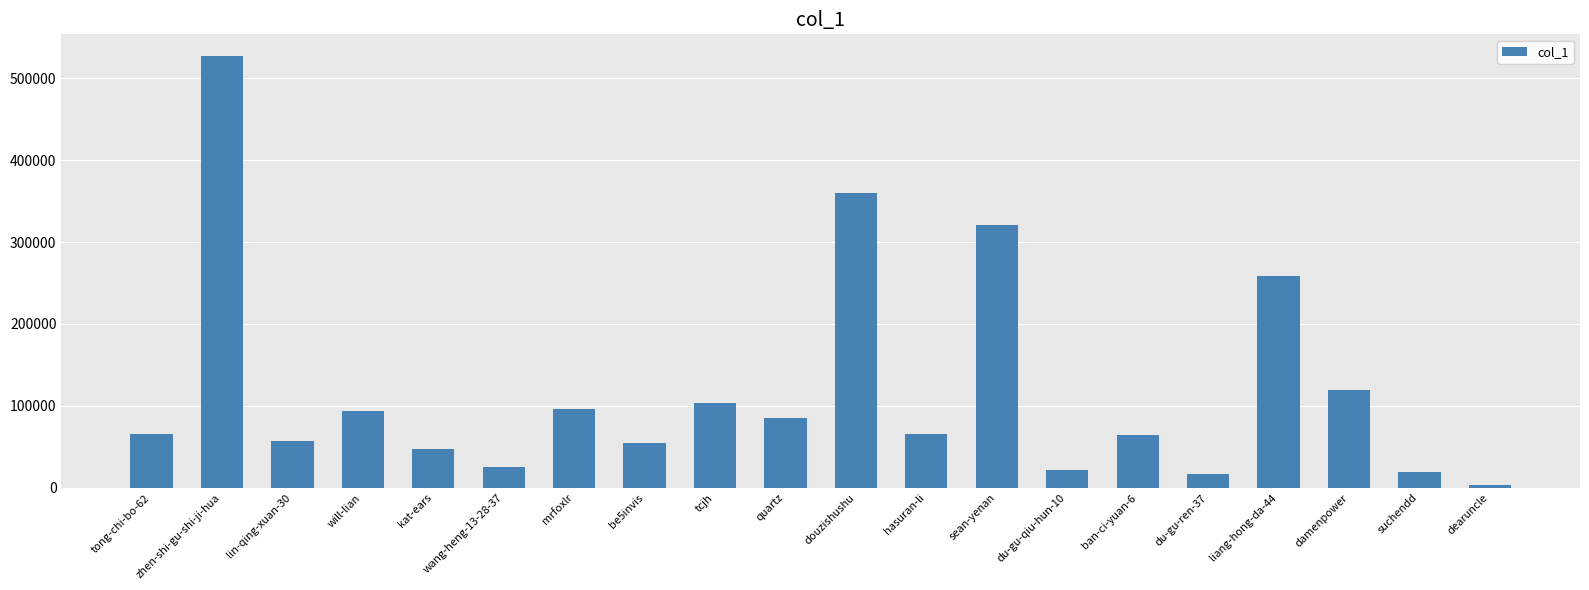

What is the label of the 2nd bar from the left?

zhen-shi-gu-shi-ji-hua